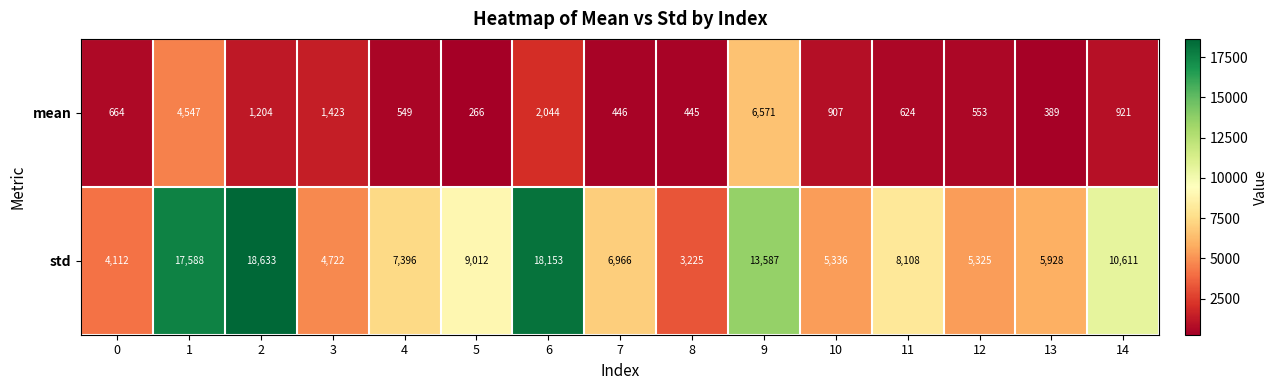

List the series in order of their peak value, highest first.

std, mean